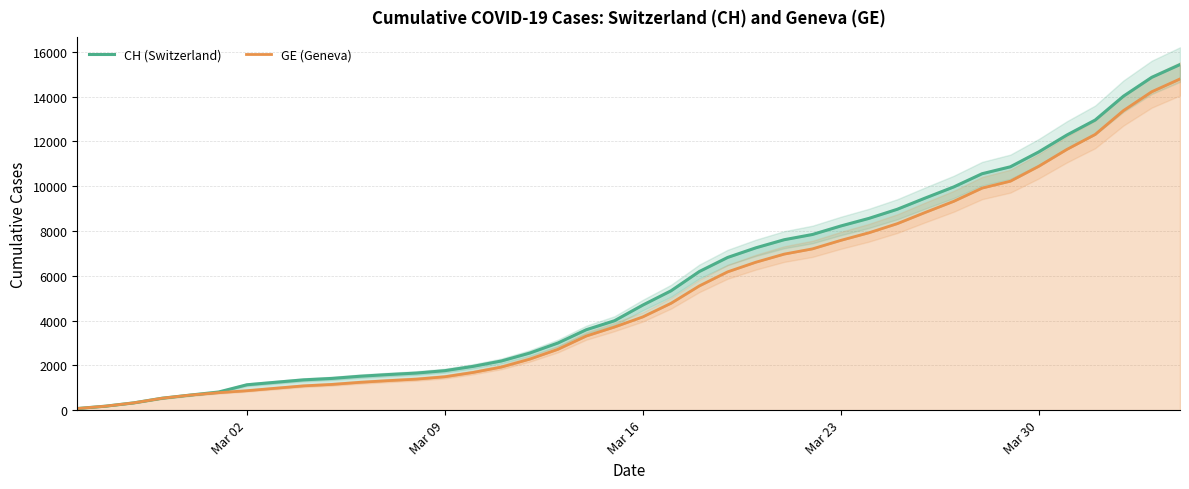

Reading right to left, extract all data points from this chart.

CH (Switzerland): 15433	14862	14021	12955	12287	11529	10867	10558	9969	9477	8970	8564	8223	7844	7610	7249	6818	6190	5330	4691	3993	3590	2998	2548	2195	1955	1762	1656	1589	1514	1416	1352	1243	1133	810	673	532	325	177	72
GE (Geneva): 14791	14220	13379	12313	11645	10887	10225	9916	9327	8835	8328	7922	7581	7202	6968	6607	6176	5548	4773	4164	3712	3309	2717	2277	1924	1684	1491	1385	1318	1243	1148	1084	977	868	780	673	532	325	177	72